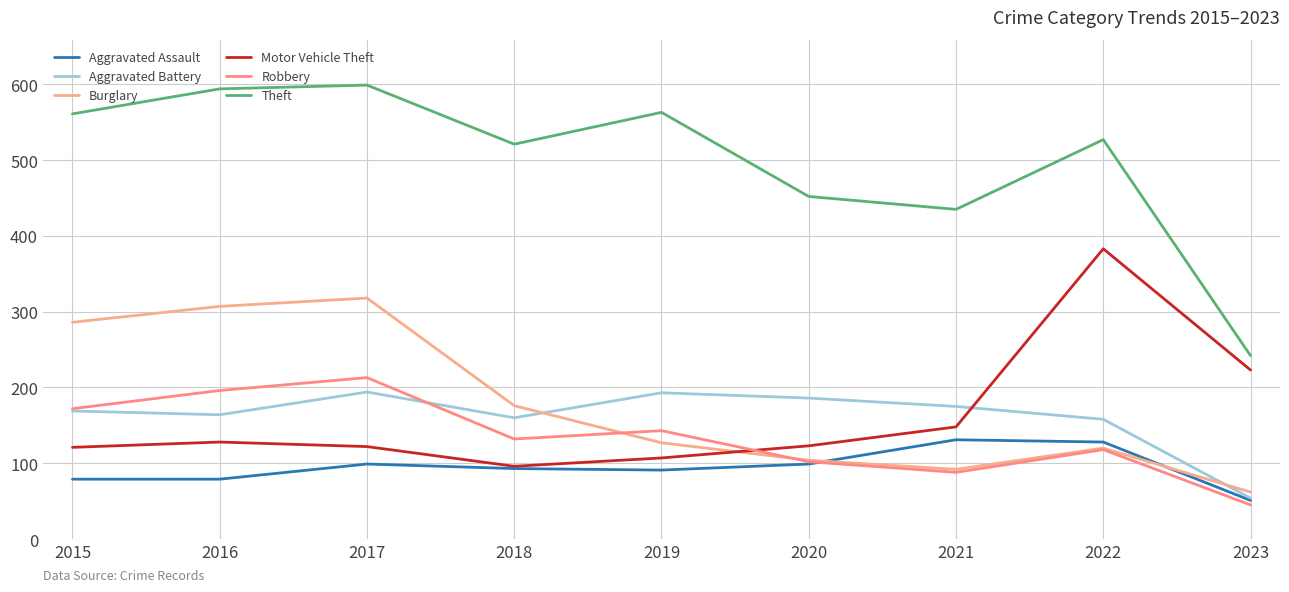

What is the difference between the highest and lowest values at 2016?

515